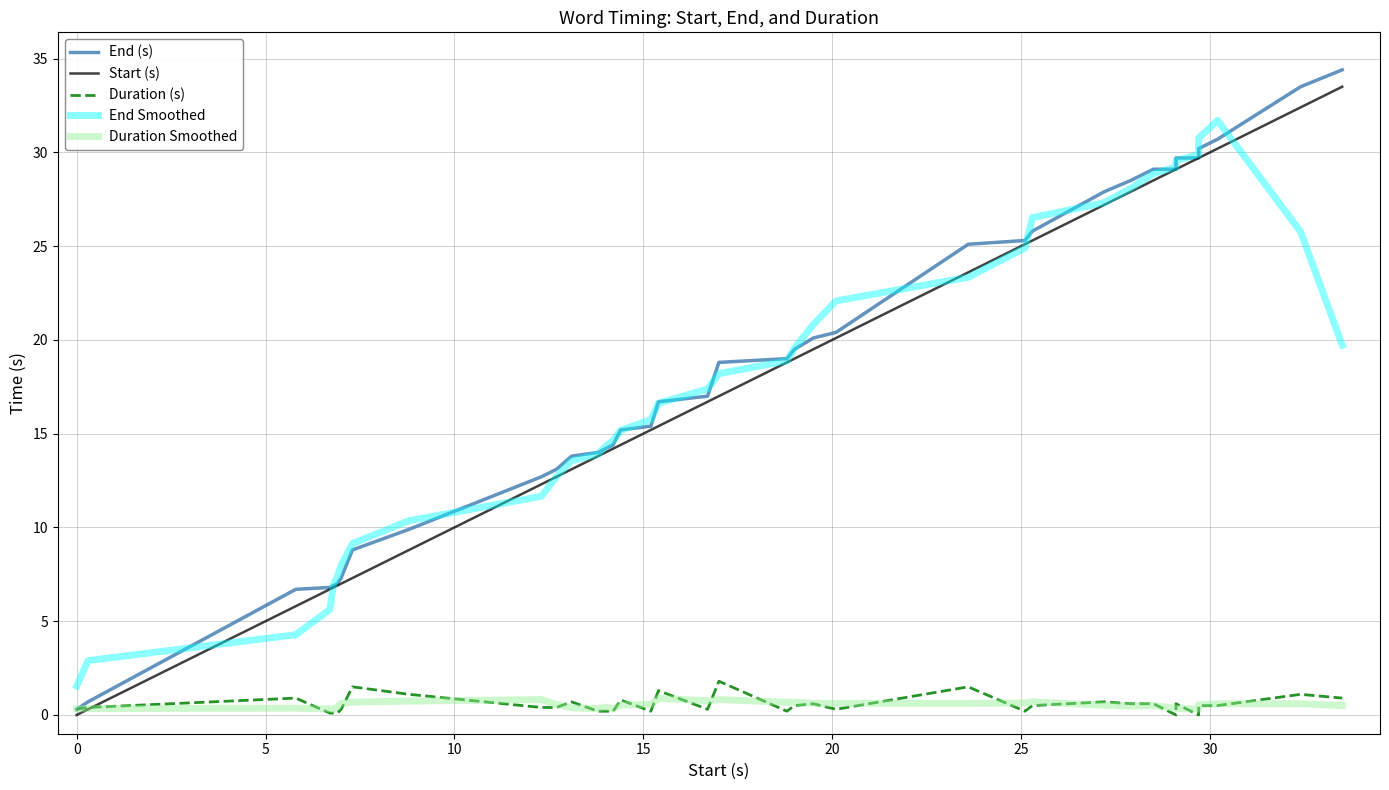

True or false: Duration Smoothed has more than 0 points higher than both neighbors.

True